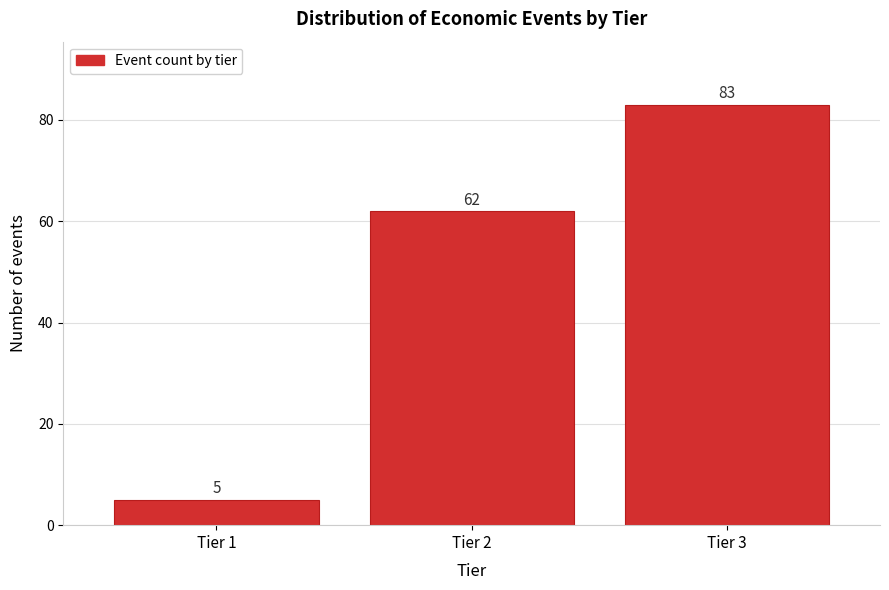

Reading left to right, what are all the values shown in this chart?

5	62	83